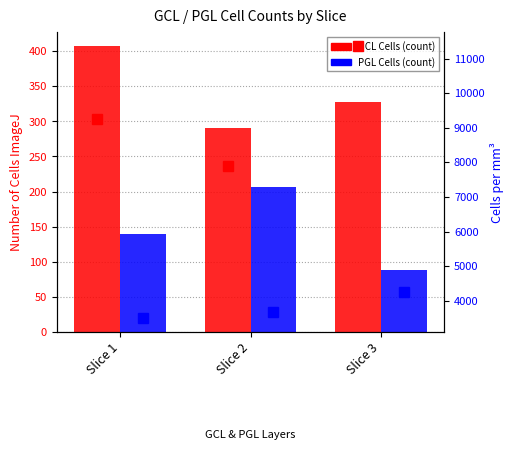

Count the GCL Cells values in the range 291 to 407.

3